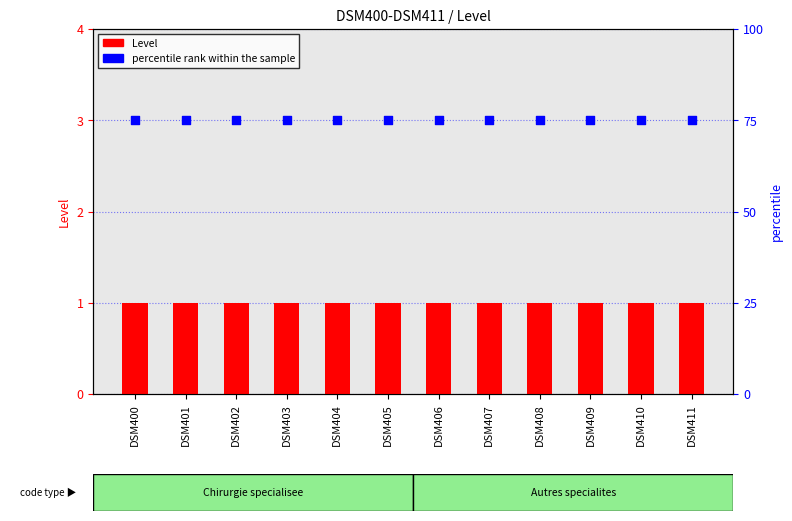

Which series reaches the minimum Y coordinate?

Level